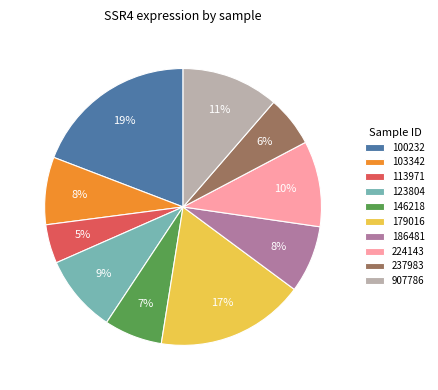

Count the number of slices in the pie.

10